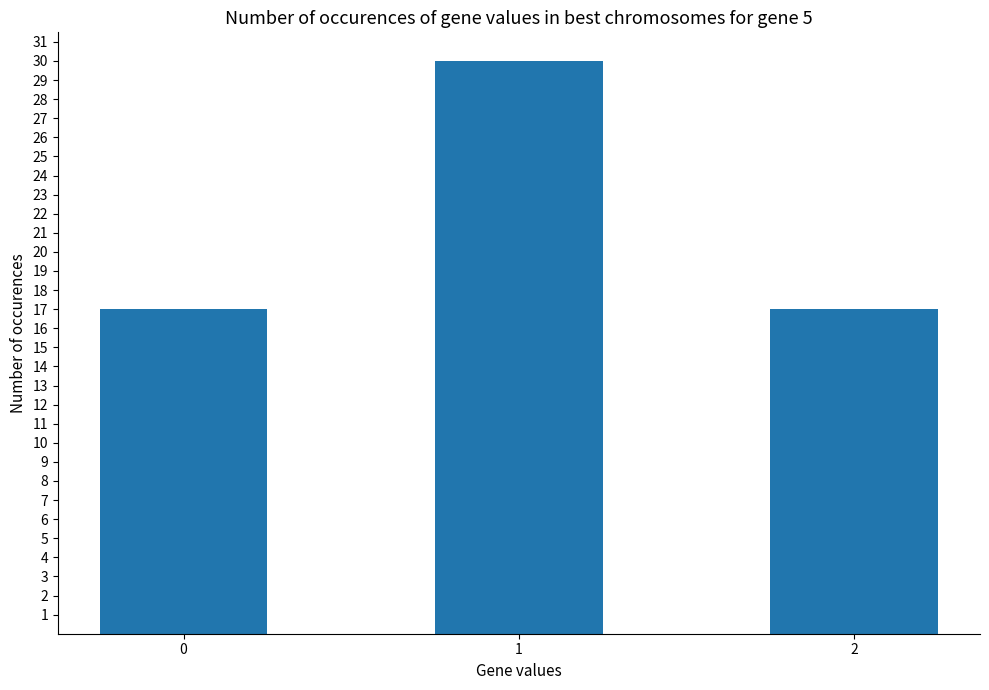

What is the average value?

21